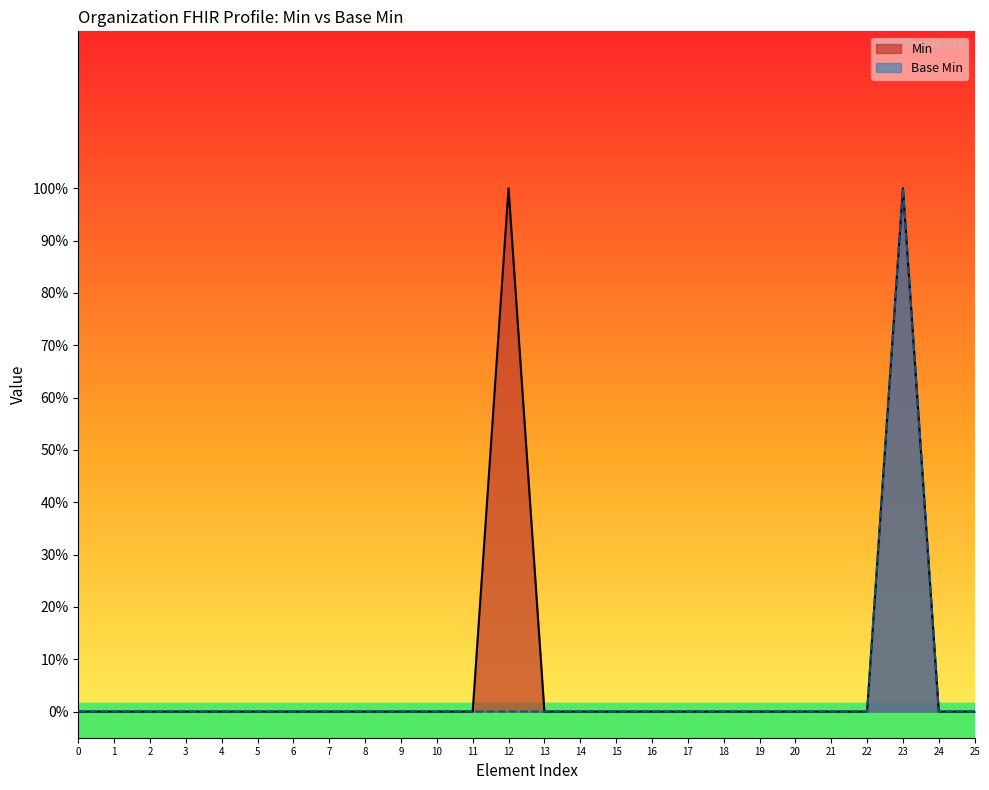

True or false: Base Min and Min intersect in this chart.

False